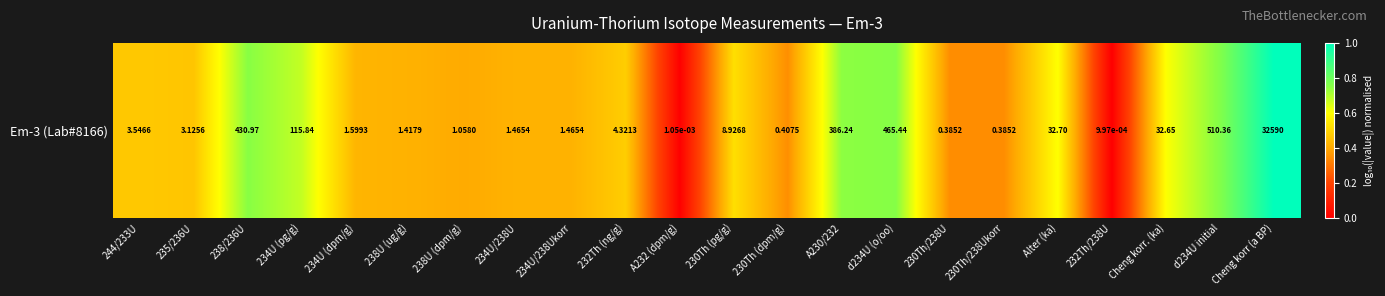

Reading left to right, transcribe all the data shown in this chart.

244/233U=0.5	235/236U=0.5	238/236U=0.7	234U (pg/g)=0.7	234U (dpm/g)=0.4	238U (ug/g)=0.4	238U (dpm/g)=0.4	234U/238U=0.4	234U/238Ukorr=0.4	232Th (ng/g)=0.5	A232 (dpm/g)=0.0	230Th (pg/g)=0.5	230Th (dpm/g)=0.3	A230/232=0.7	d234U (o/oo)=0.8	230Th/238U=0.3	230Th/238Ukorr=0.3	Alter (ka)=0.6	232Th/238U=0.0	Cheng korr. (ka)=0.6	d234U initial=0.8	Cheng korr (a BP)=1.0